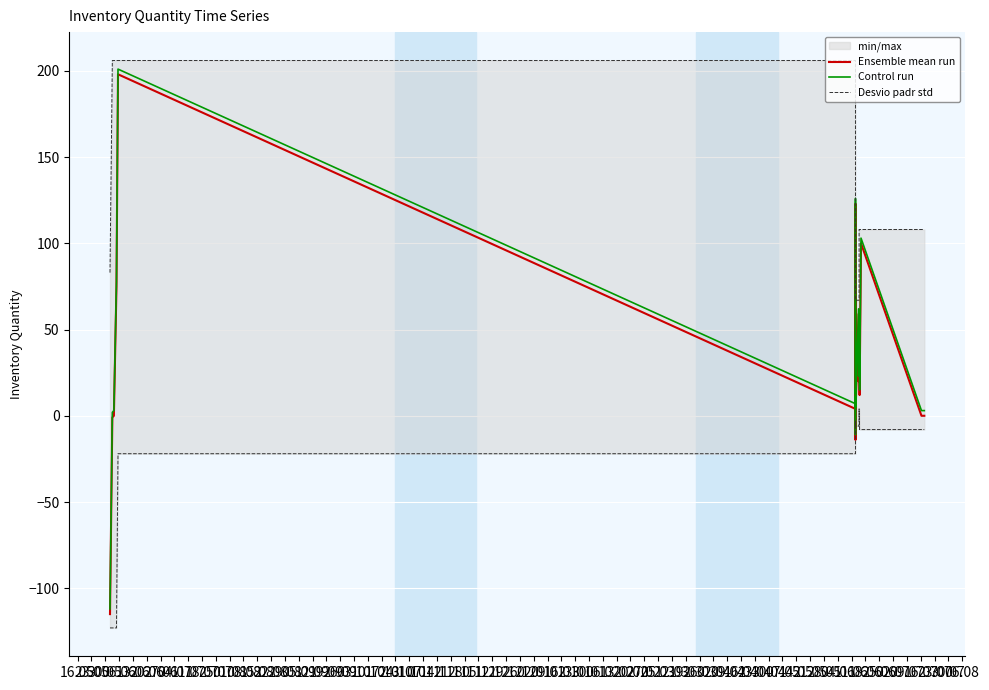

Reading left to right, transcribe all the data shown in this chart.

Ensemble mean run: -115	-1	0	75	198	4	-14	8	5	123	23	12	10	12	10	2	59	20	24	42	24	12	100	0	0
Control run: -112	2	3	78	201	7	-11	11	8	126	26	15	13	15	13	5	62	23	27	45	27	15	103	3	3
Desvio padr std: -123	-123	-123	-123	-22	-22	-22	-22	-22	-22	-3	-3	-6	-6	-6	-6	-6	-6	-6	4	-8	-8	-8	-8	-8